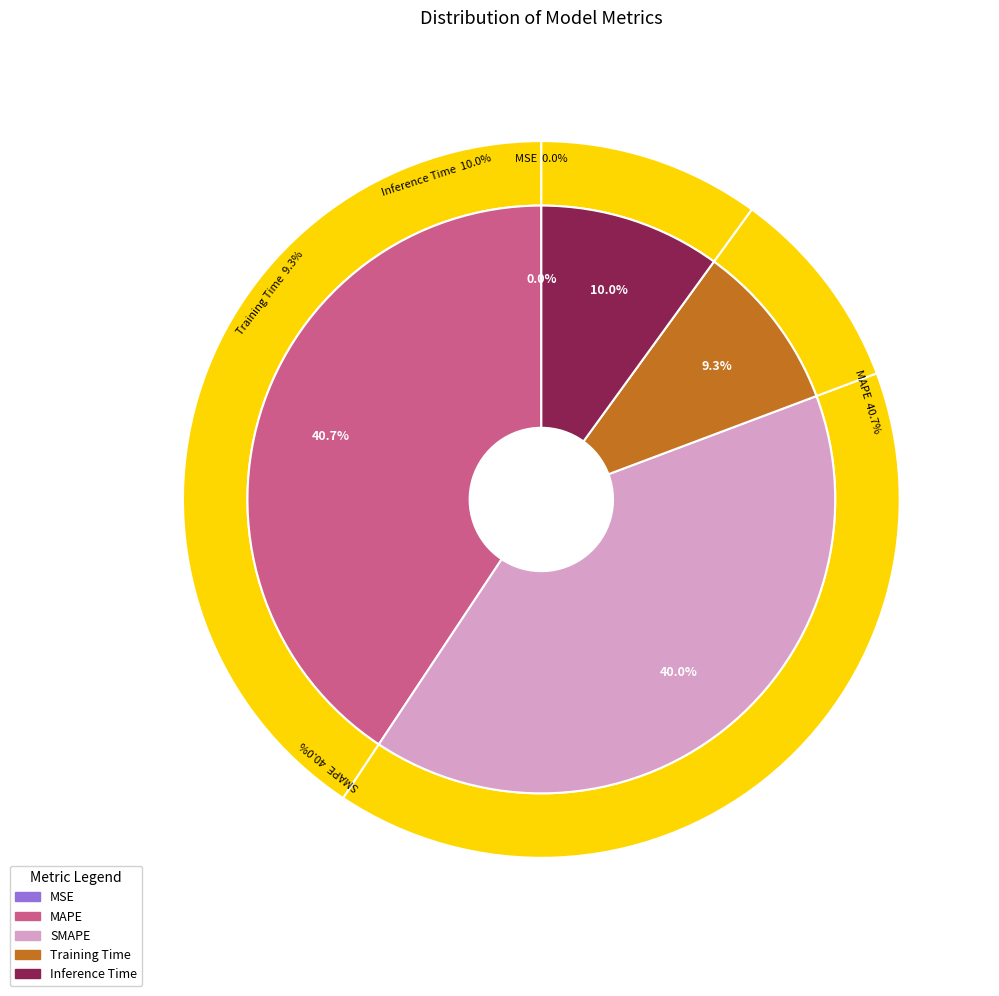

To the nearest percent, what is the average slice percentage?

20%